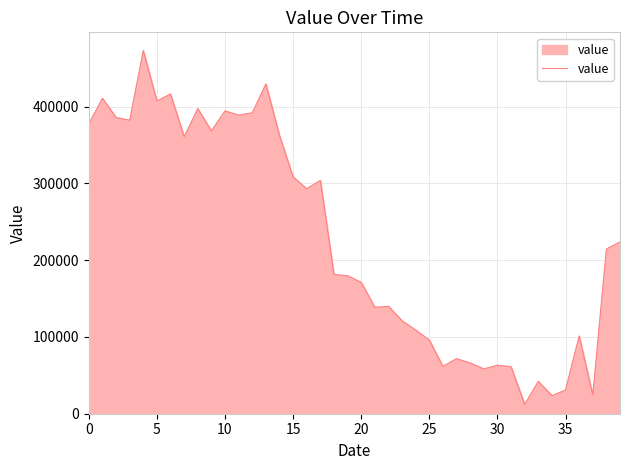

What is the maximum value shown in the chart?

473222.1